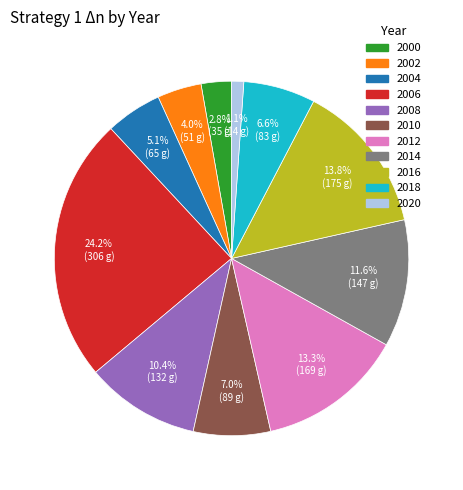

Which slice is the largest?

2006